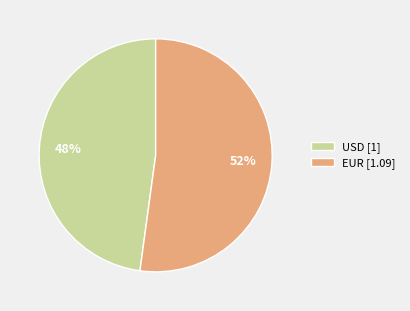

Rank the categories by value from highest to lowest.

EUR, USD